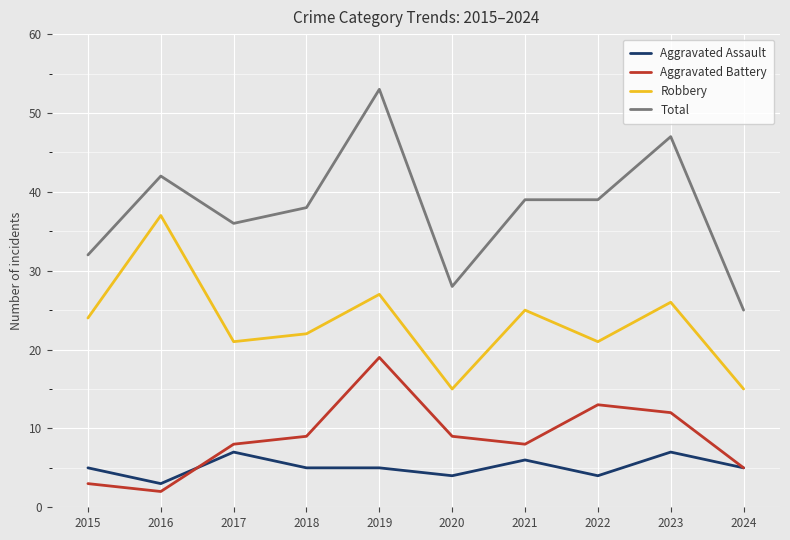

Reading right to left, list all the values displayed in this chart.

Aggravated Assault: 2024=5	2023=7	2022=4	2021=6	2020=4	2019=5	2018=5	2017=7	2016=3	2015=5
Aggravated Battery: 2024=5	2023=12	2022=13	2021=8	2020=9	2019=19	2018=9	2017=8	2016=2	2015=3
Robbery: 2024=15	2023=26	2022=21	2021=25	2020=15	2019=27	2018=22	2017=21	2016=37	2015=24
Total: 2024=25	2023=47	2022=39	2021=39	2020=28	2019=53	2018=38	2017=36	2016=42	2015=32